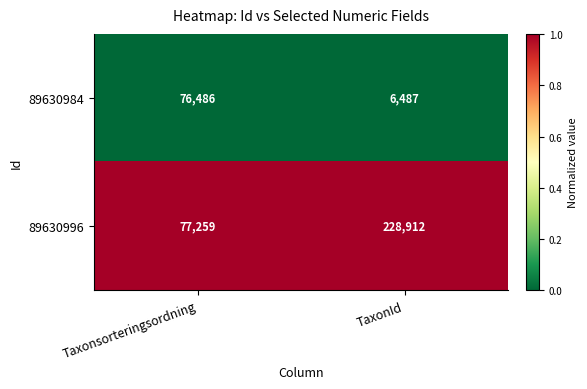

What is the average value of the 89630996 series?

153086